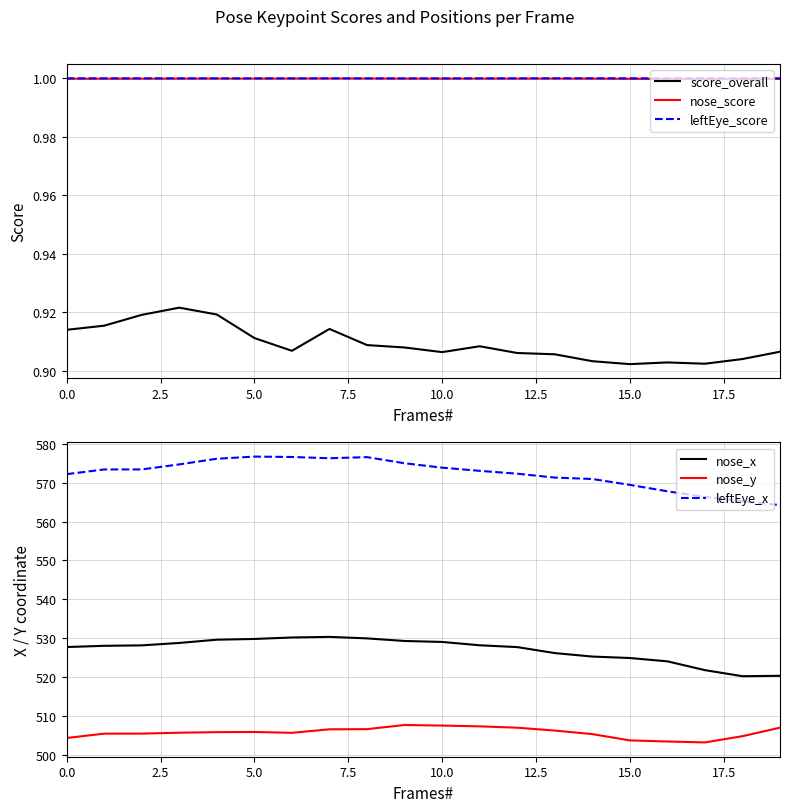

What is the difference between the leftEye_x values at 14 and 9?

4.0